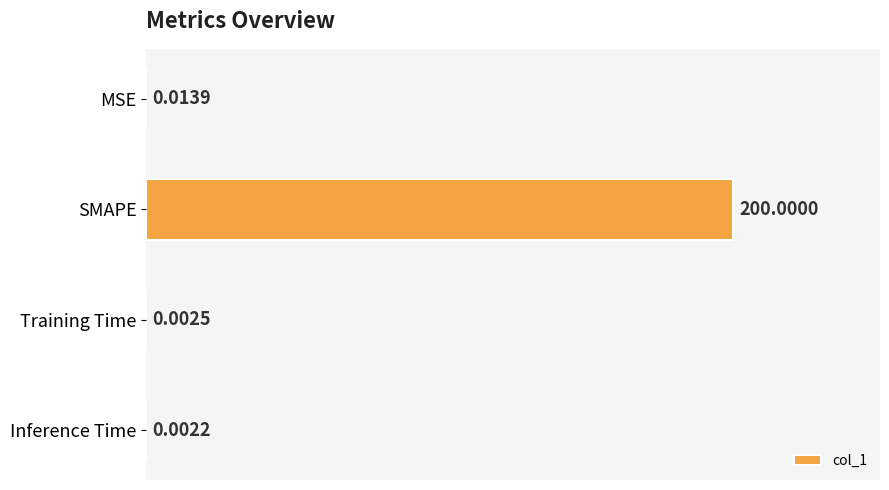

Which label corresponds to the largest value in the chart?

SMAPE